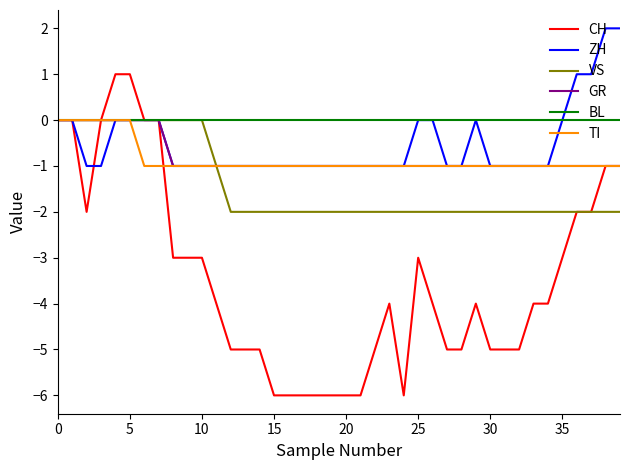

Which series has the largest total across all categories?

BL